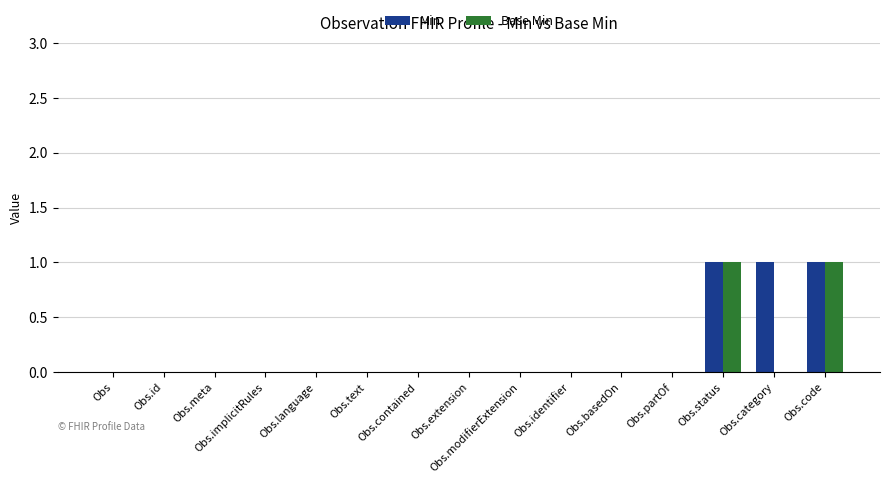

Is the value of Min at Obs.status greater than the value of Base Min at Obs.contained?

Yes